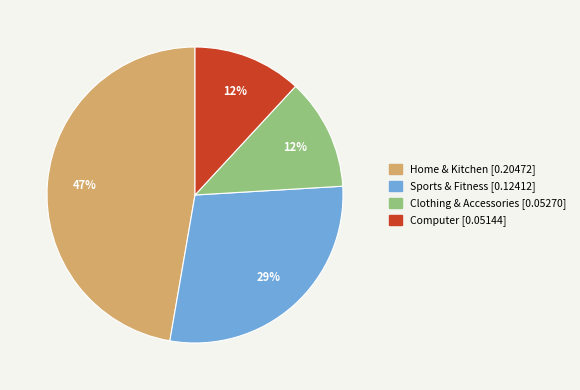

How many slices are in this pie chart?

4